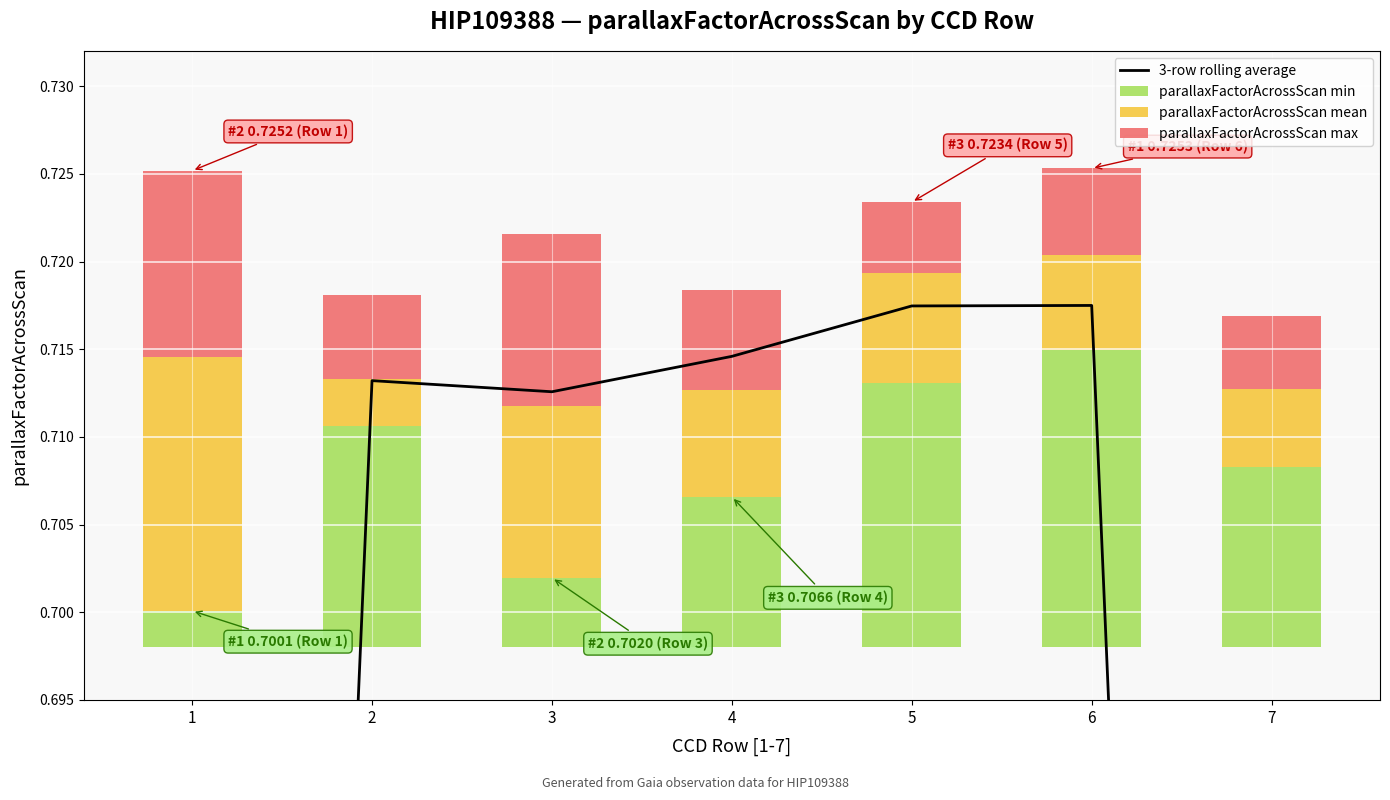

What is the average value of the 3-row rolling average series?

0.6